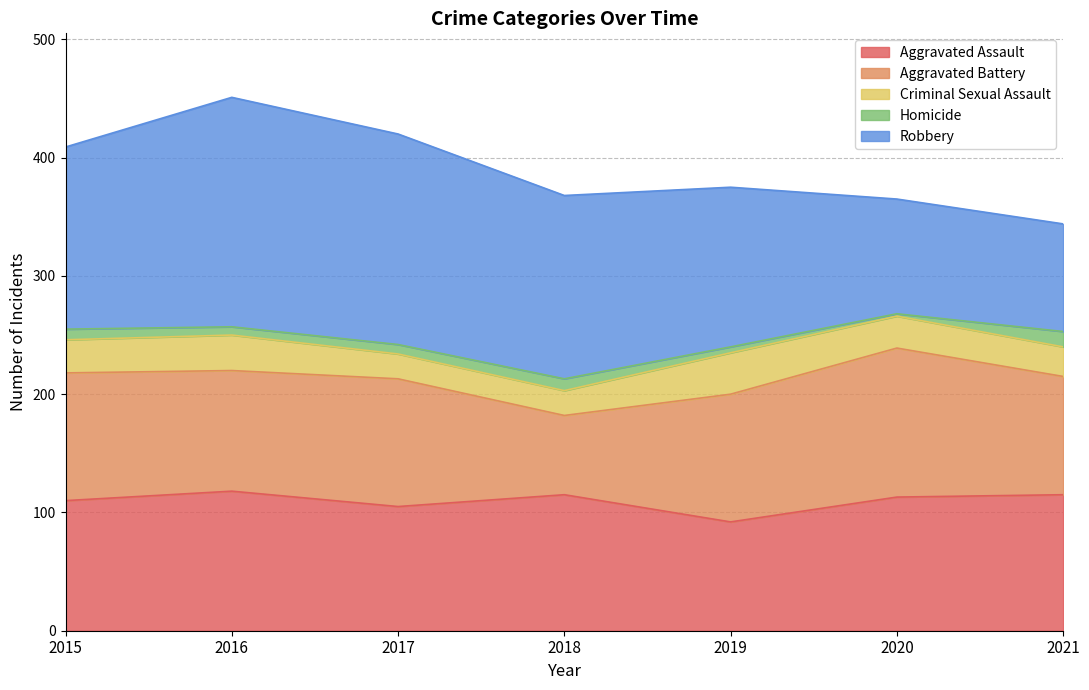

Where is Robbery nearest to the value 142?

2019